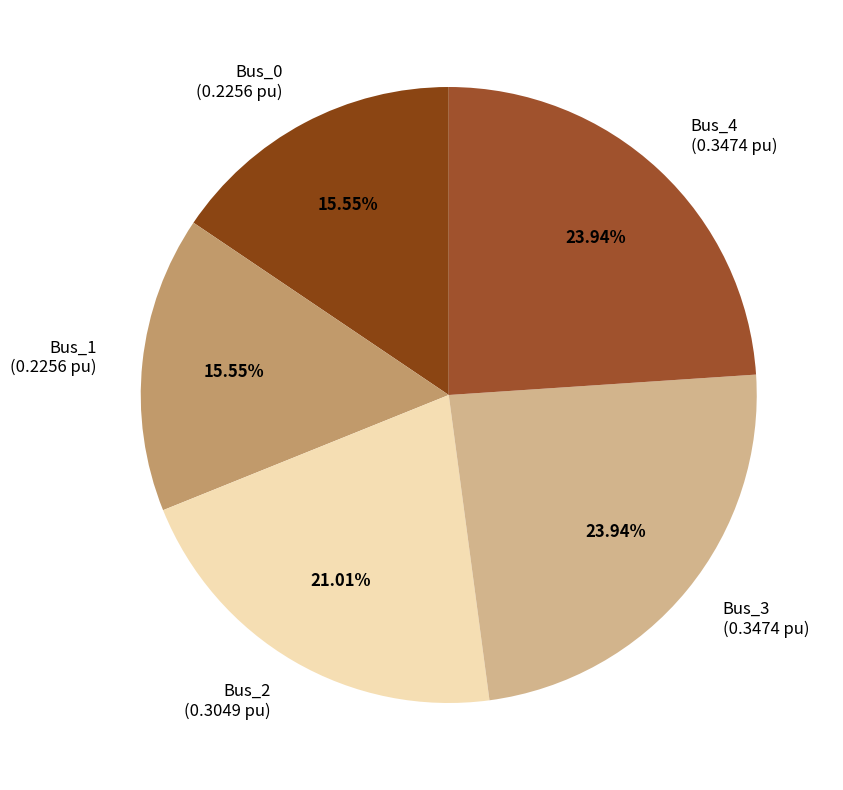

Is Bus_2 (0.3049 pu) the majority of the pie?

No